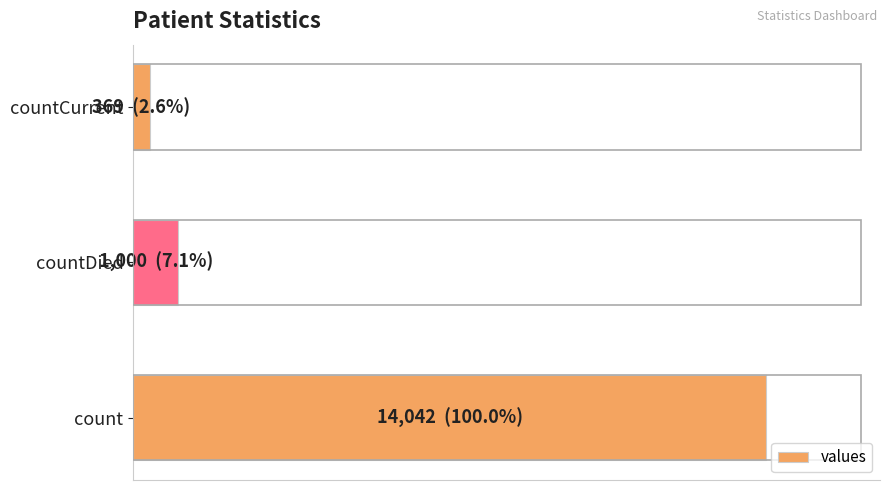

Are the bars horizontal?

Yes